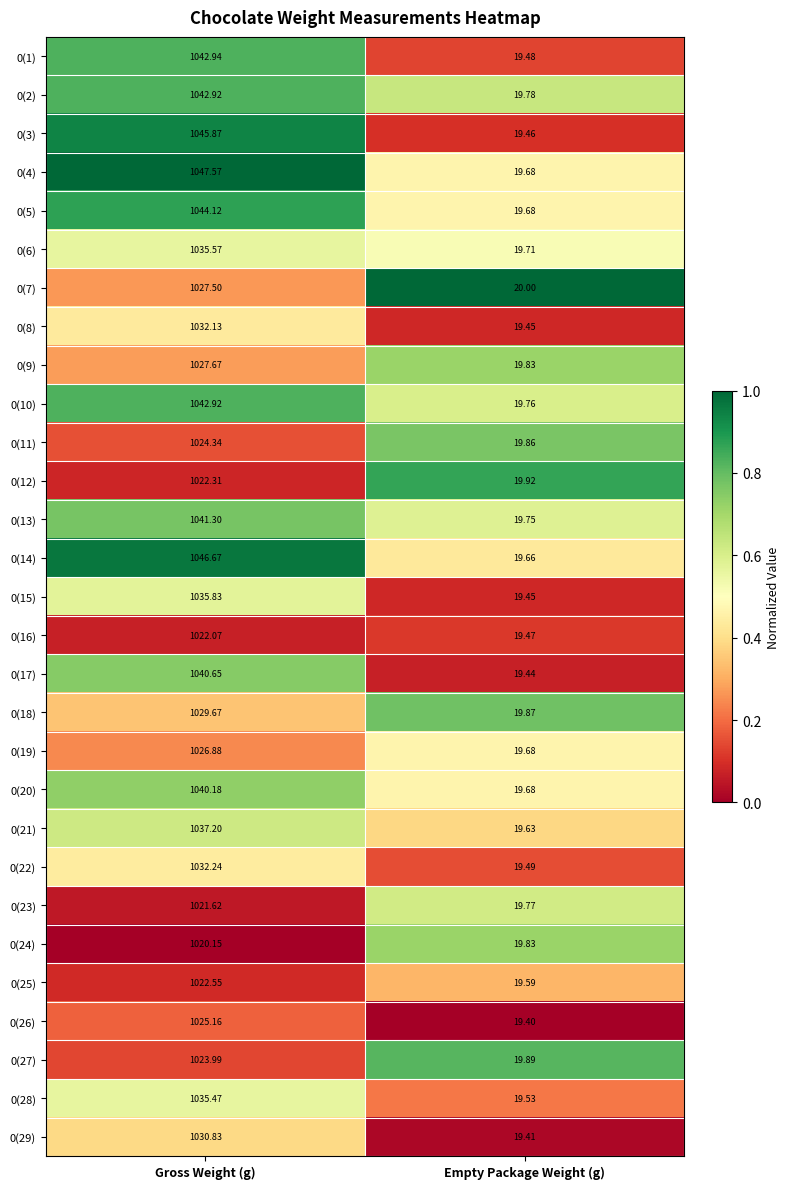

Which category has the highest value in the 0(20) series?

Gross Weight (g)